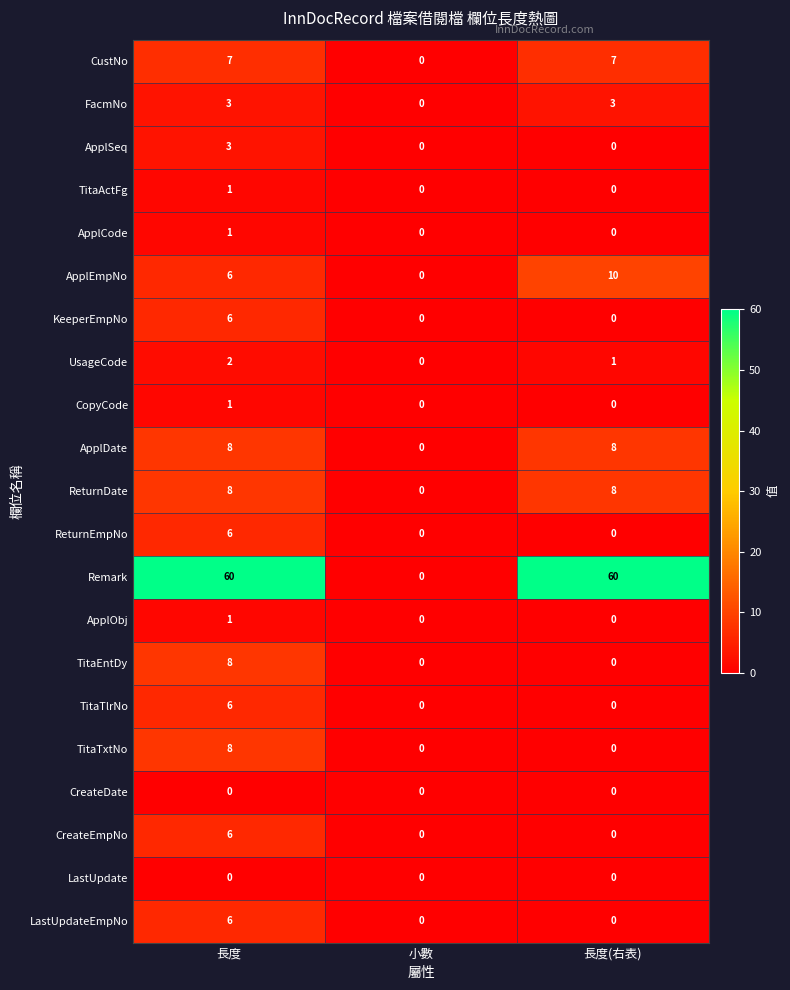

What is the maximum value shown in the chart?

60